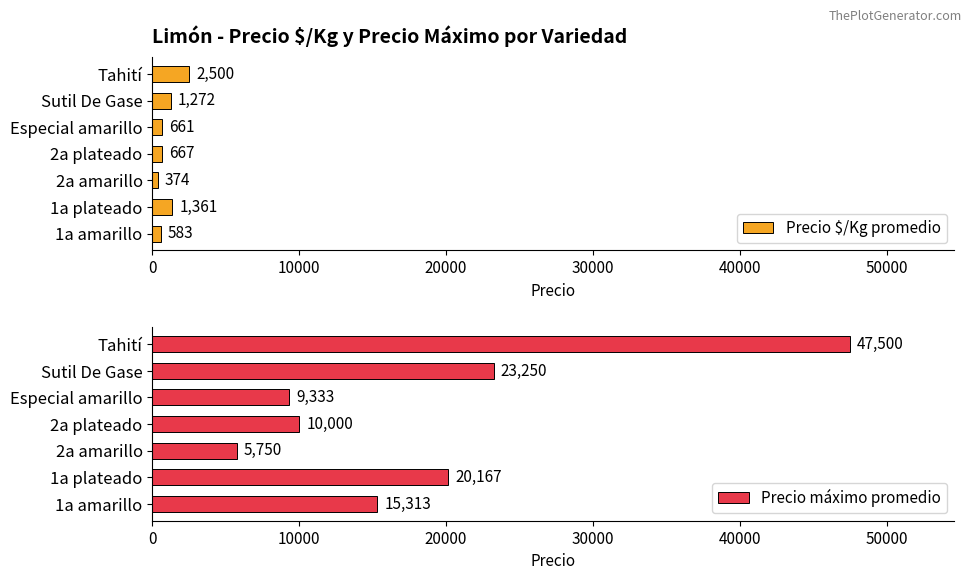

What is the sum of all Precio $/Kg promedio values?

7418